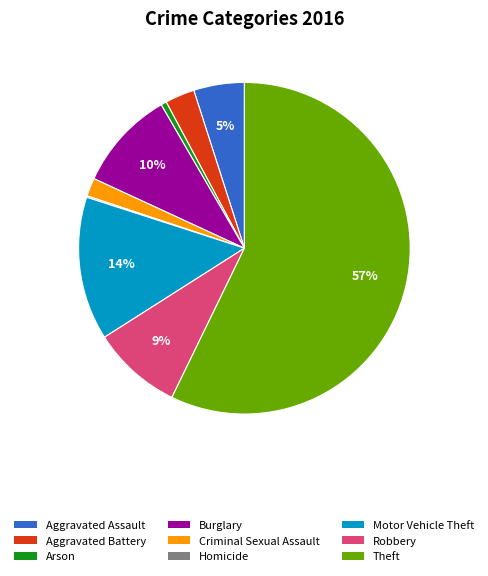

What is the largest slice in the pie chart?

Theft